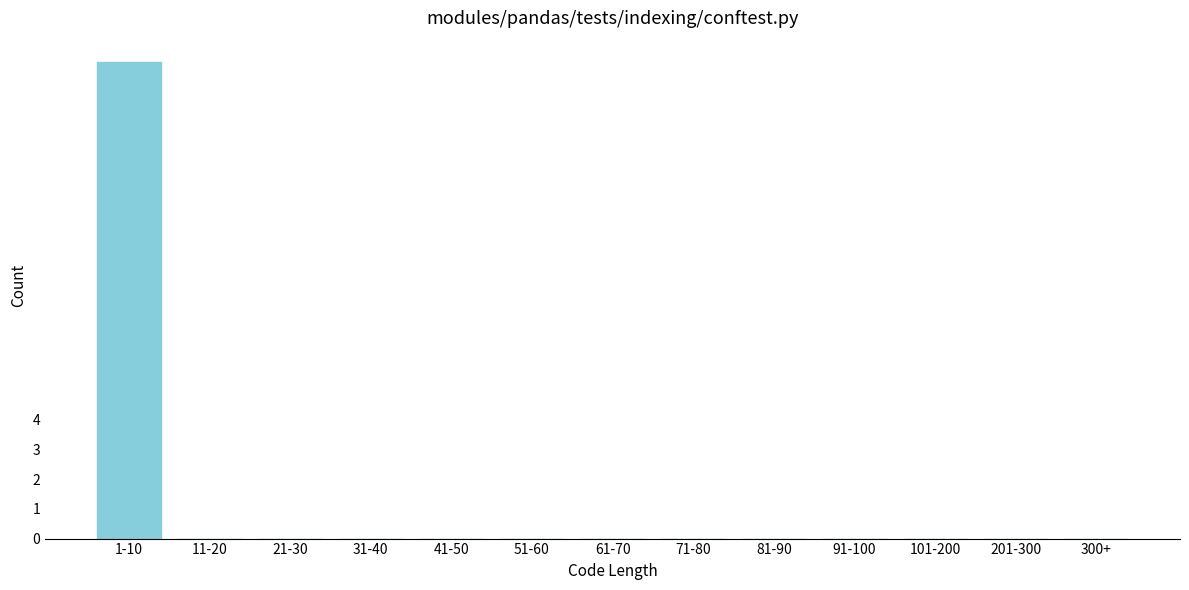

Reading left to right, transcribe all the data shown in this chart.

1-10=16	11-20=0	21-30=0	31-40=0	41-50=0	51-60=0	61-70=0	71-80=0	81-90=0	91-100=0	101-200=0	201-300=0	300+=0